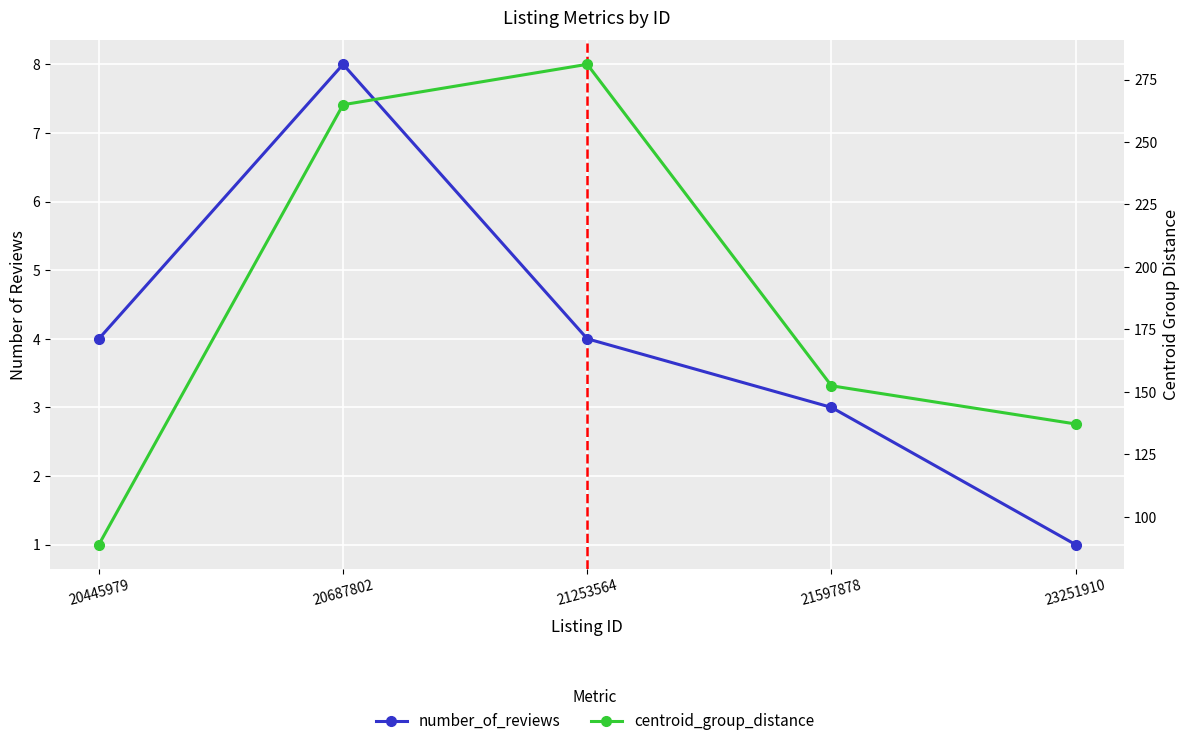

At which category does number_of_reviews reach its first local peak?

20687802